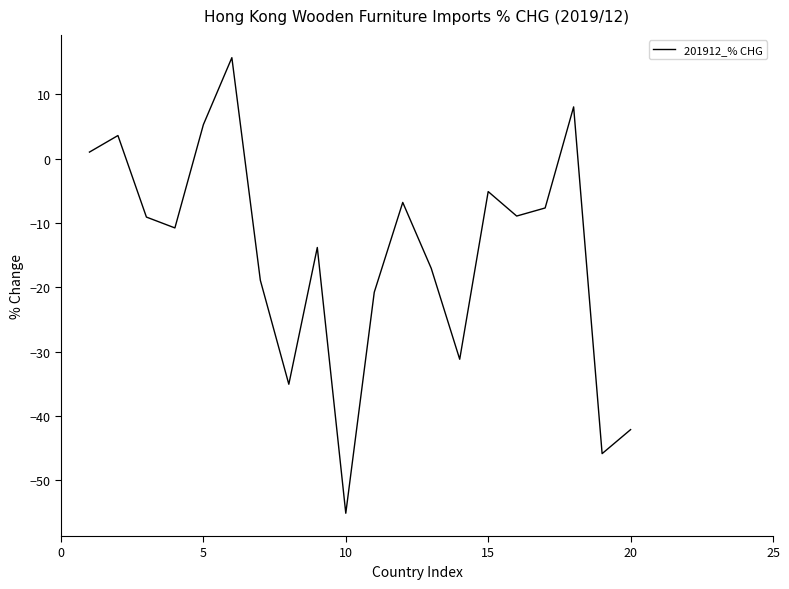

What is the difference between the maximum and minimum values?

70.8